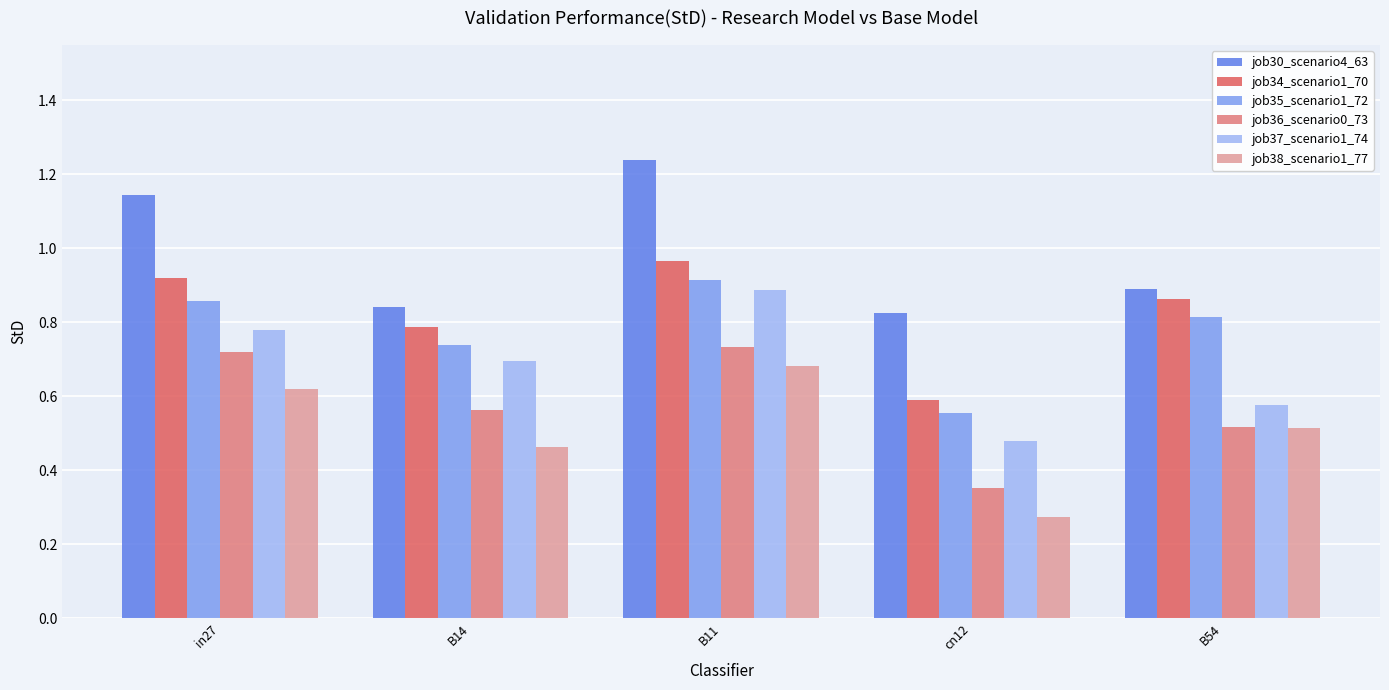

Rank the series by their maximum value, from highest to lowest.

job30_scenario4_63, job34_scenario1_70, job35_scenario1_72, job37_scenario1_74, job36_scenario0_73, job38_scenario1_77